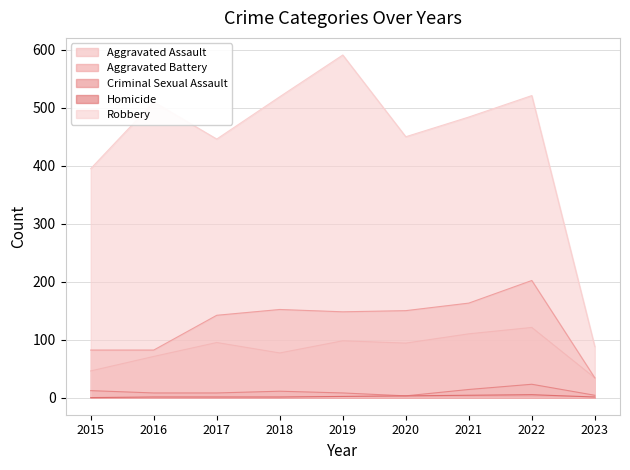

What is the minimum value for Criminal Sexual Assault?

3